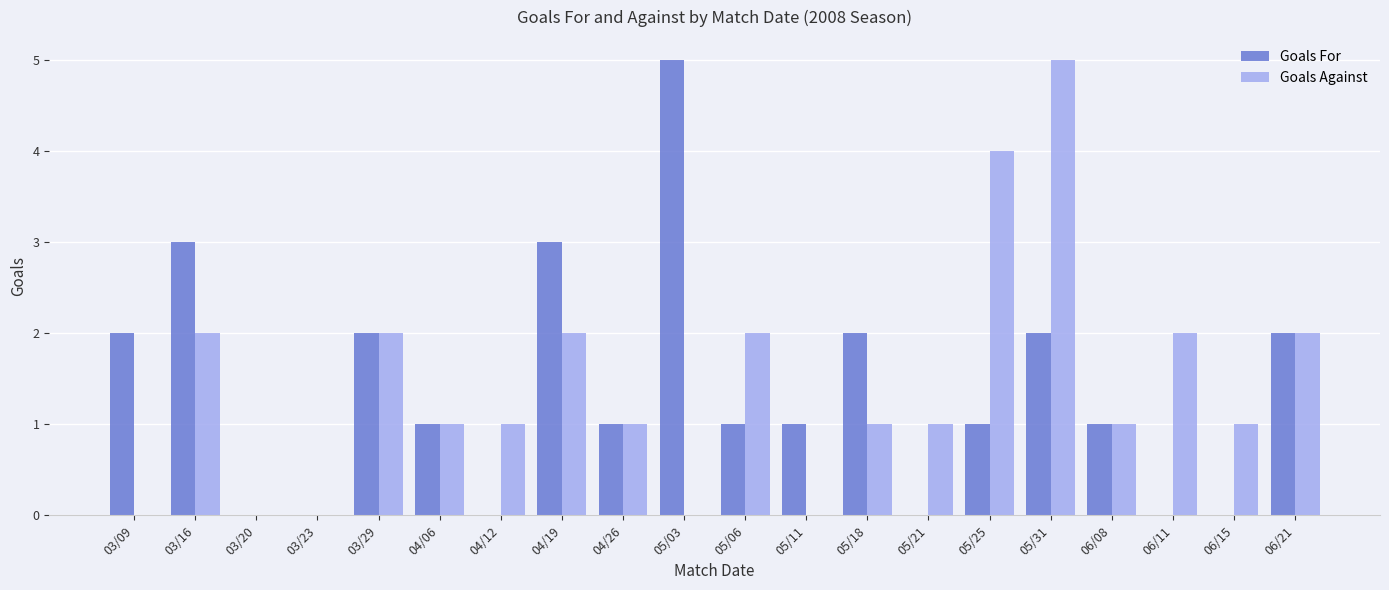

What is the sum of all Goals Against values?

28